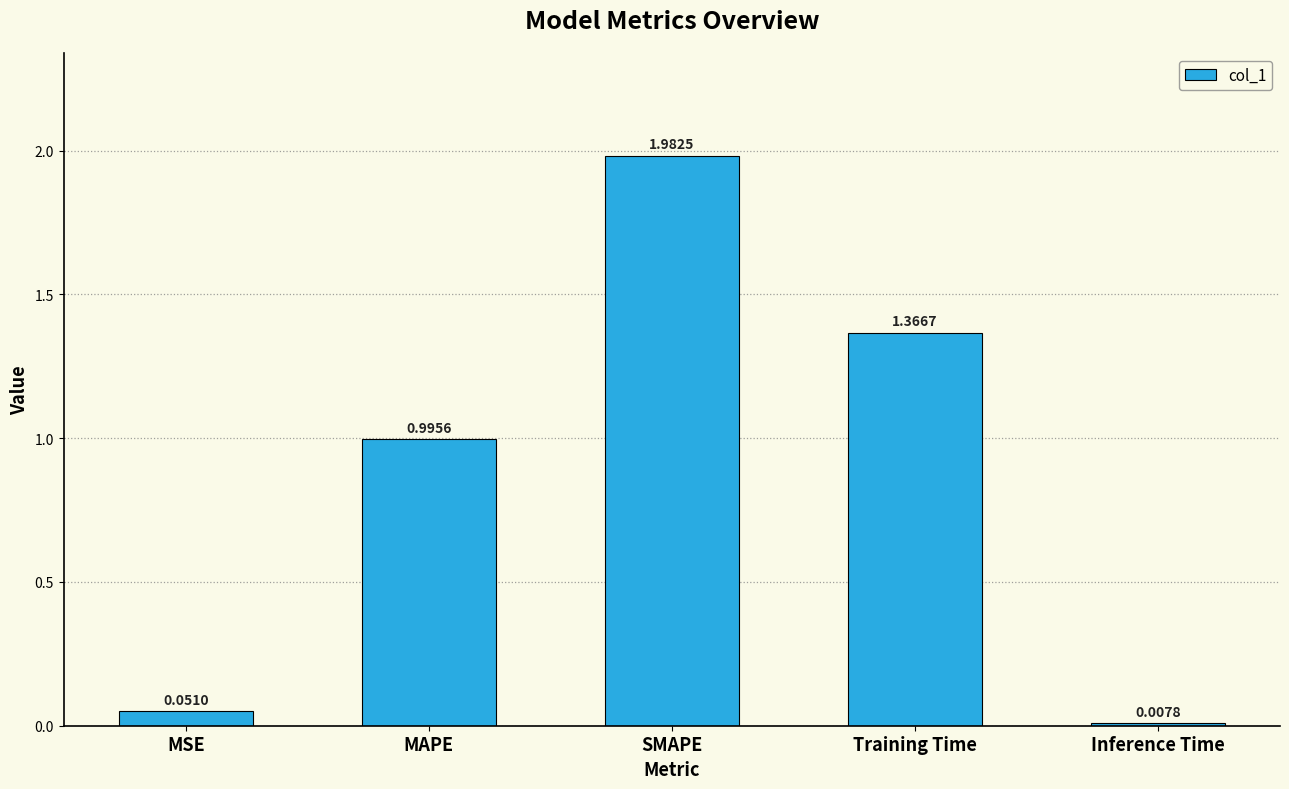

At which label is the value closest to 0?

Inference Time